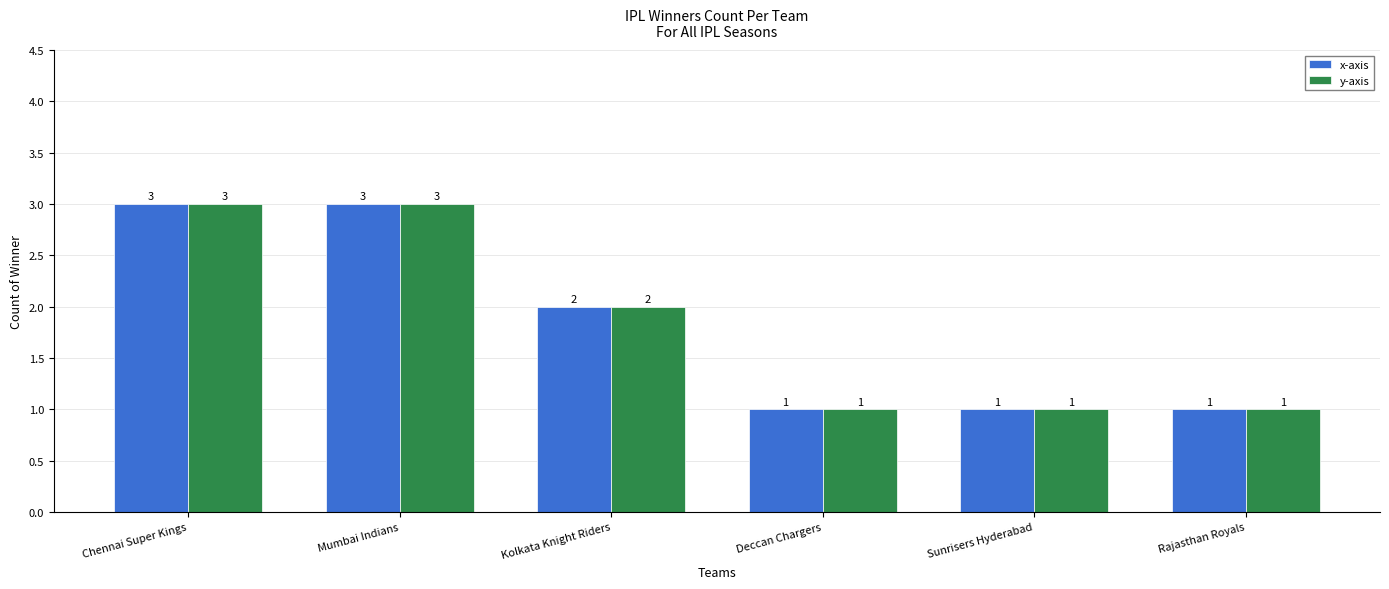

Reading right to left, transcribe all the data shown in this chart.

x-axis: Rajasthan Royals=1	Sunrisers Hyderabad=1	Deccan Chargers=1	Kolkata Knight Riders=2	Mumbai Indians=3	Chennai Super Kings=3
y-axis: Rajasthan Royals=1	Sunrisers Hyderabad=1	Deccan Chargers=1	Kolkata Knight Riders=2	Mumbai Indians=3	Chennai Super Kings=3